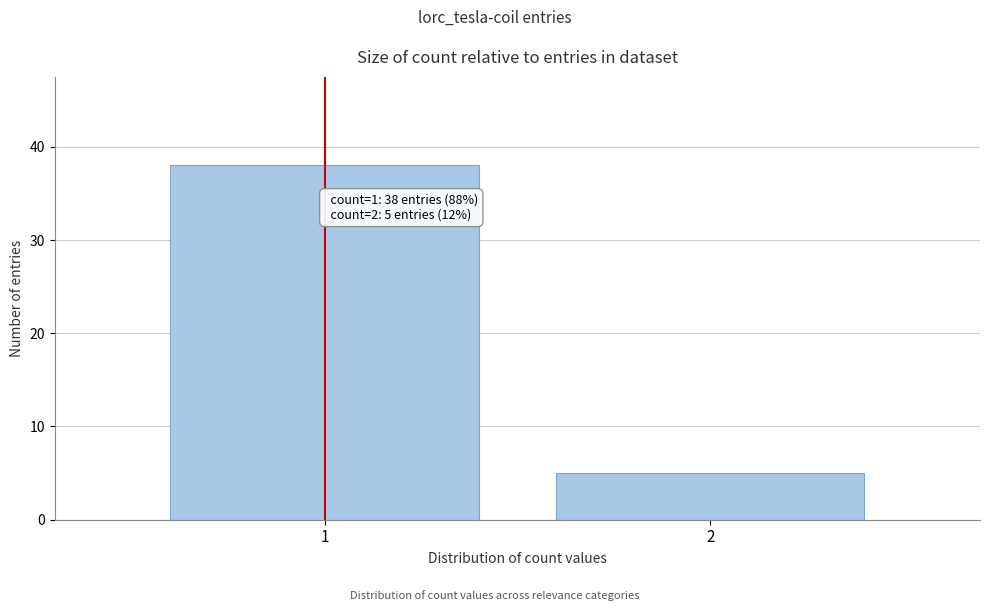

Reading left to right, transcribe all the data shown in this chart.

1=38	2=5